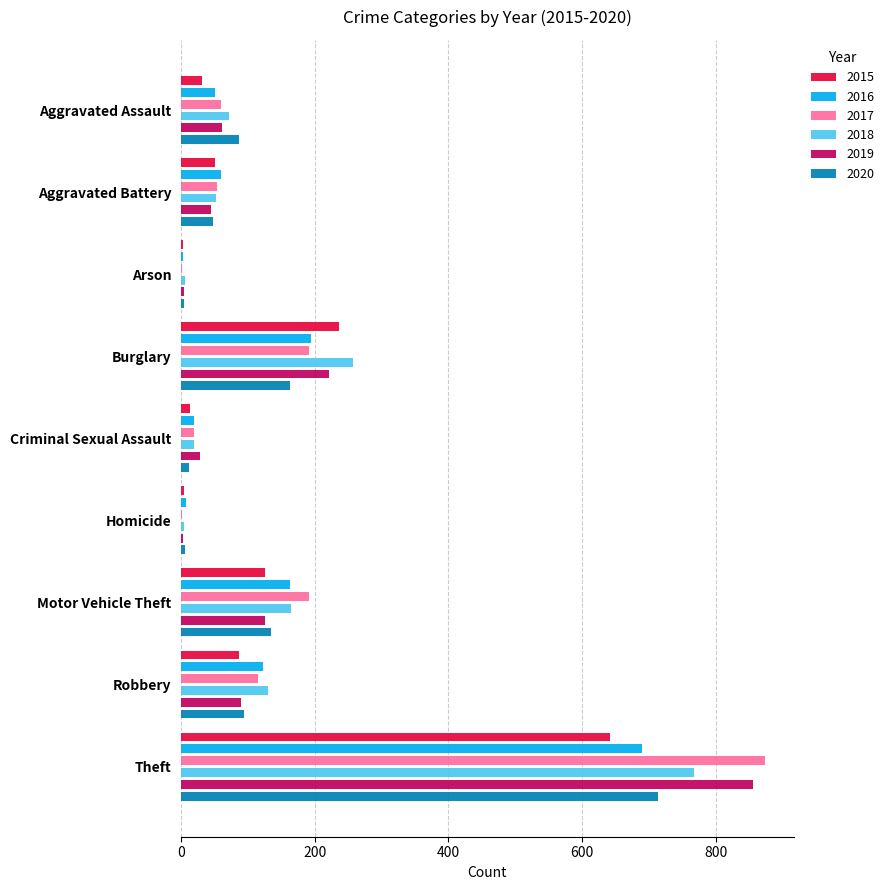

What is the total value across all series at Arson?

22